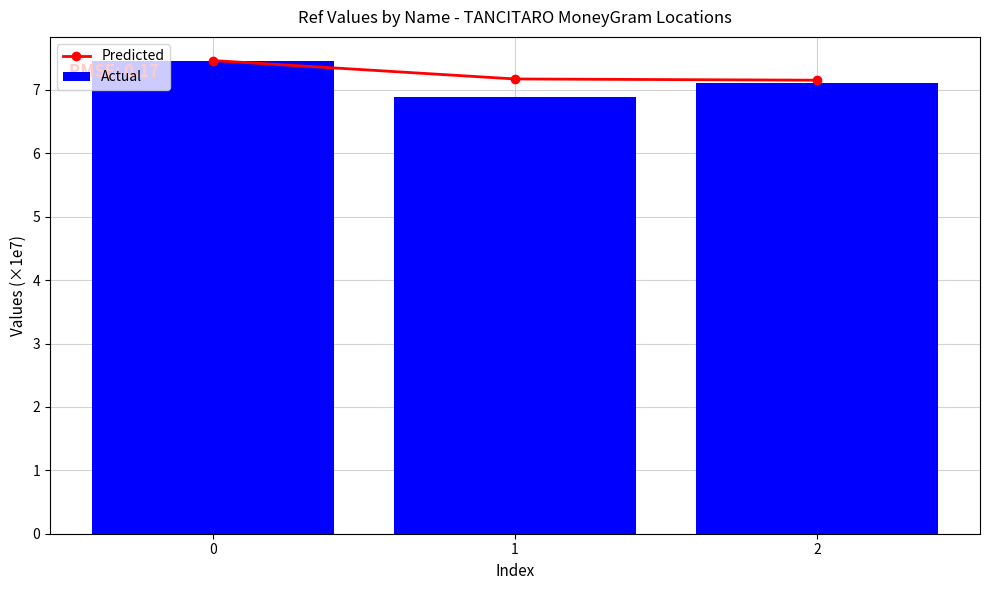

What is the maximum value for Predicted?

7.5